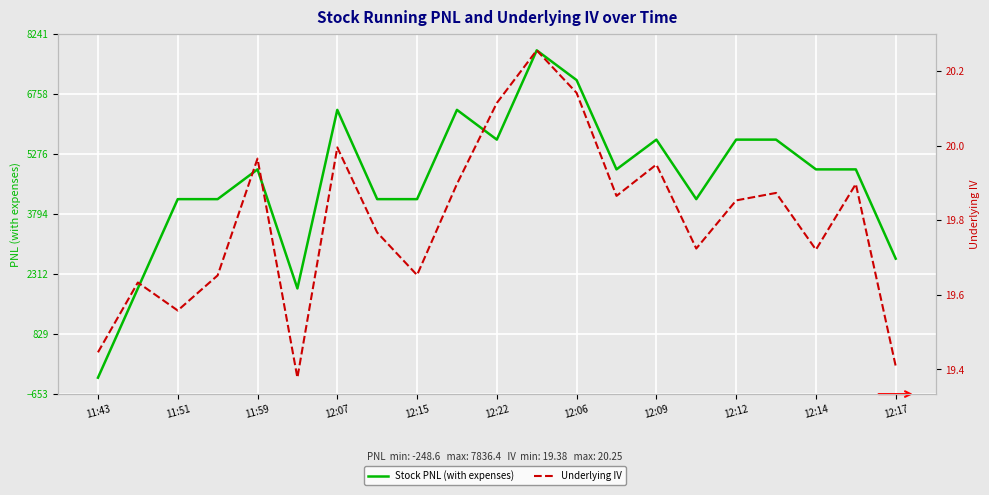

Reading left to right, what are all the values shown in this chart?

Stock PNL (with expenses): -248.6	1956.4	4161.4	4161.4	4896.4	1956.4	6366.4	4161.4	4161.4	6366.4	5631.4	7836.4	7101.4	4896.4	5631.4	4161.4	5631.4	5631.4	4896.4	4896.4	2691.4
Underlying IV: 19.4	19.6	19.6	19.7	20.0	19.4	20.0	19.8	19.7	19.9	20.1	20.3	20.1	19.9	19.9	19.7	19.9	19.9	19.7	19.9	19.4